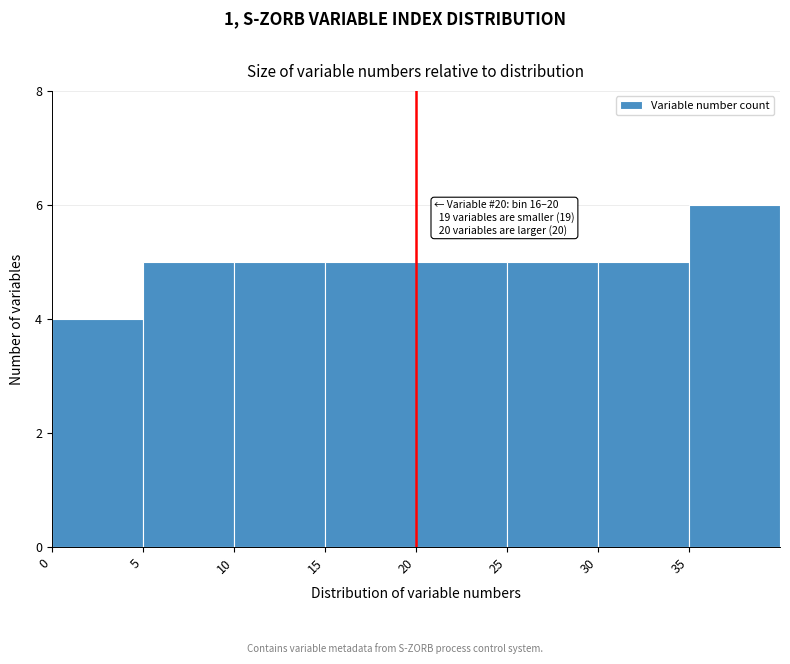

Which range on the x-axis has the tallest bar?

35 to 40